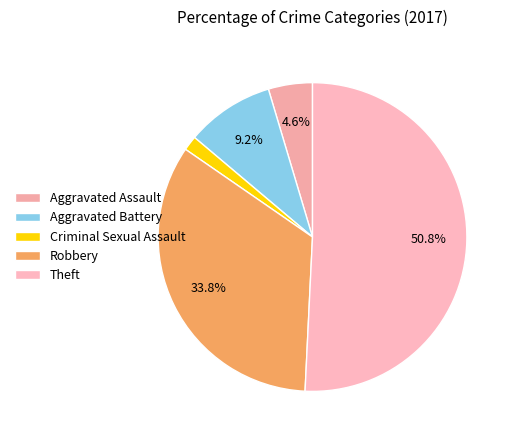

Which slice is the smallest?

Criminal Sexual Assault